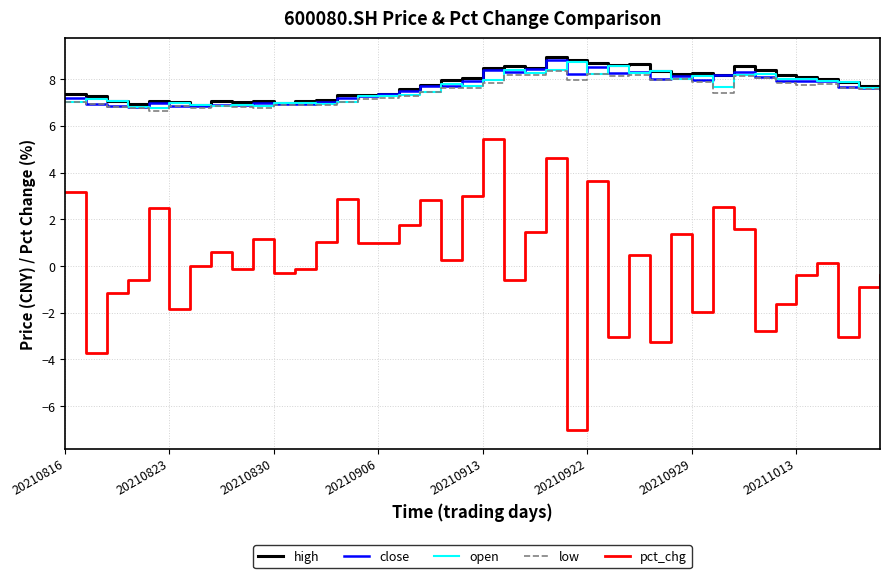

Which series has the widest spread of values?

pct_chg